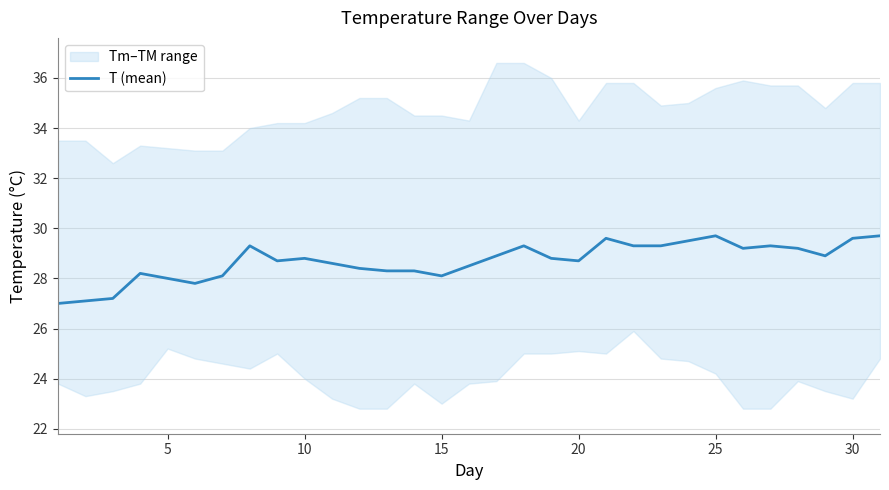

What is the minimum value for T (mean)?

27.0